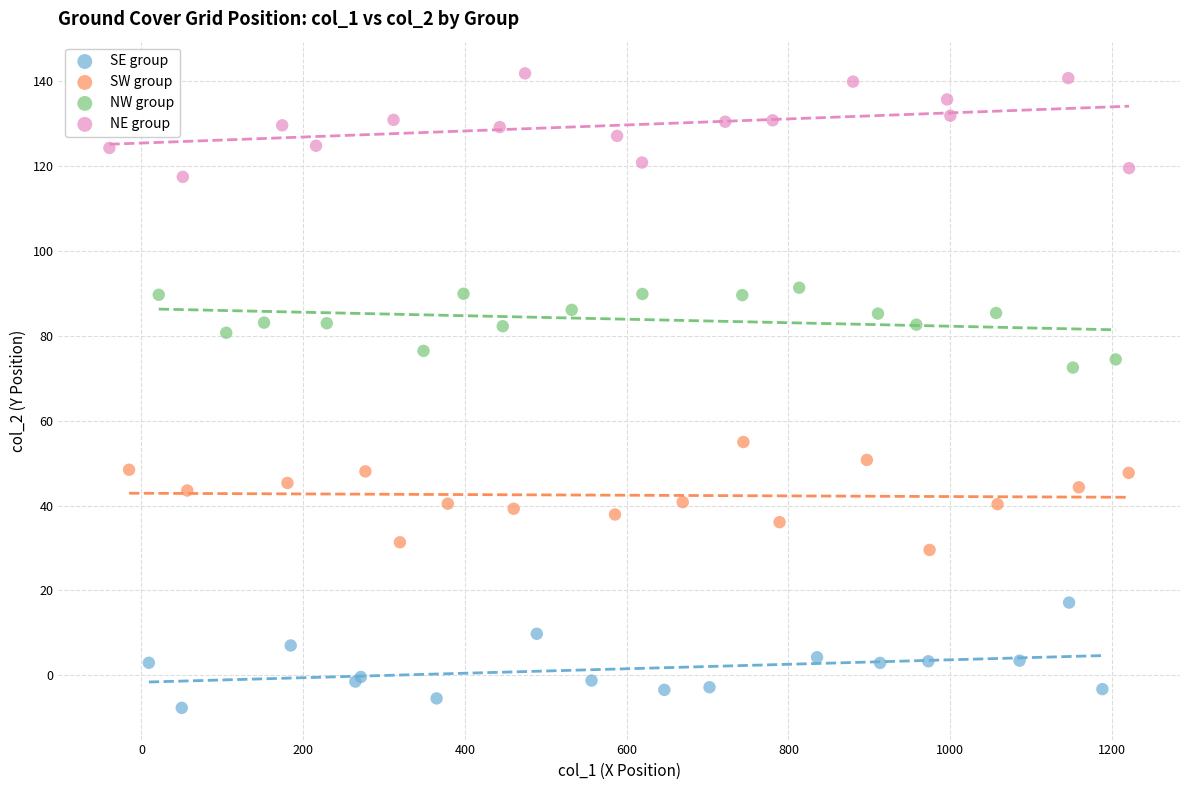

Which series reaches the maximum Y coordinate?

NE group